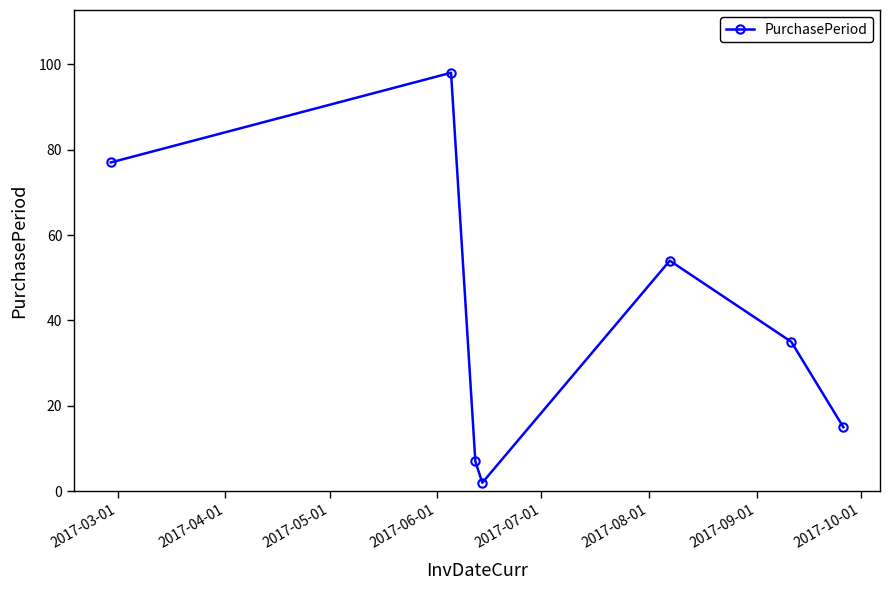

How many categories are shown in the chart?

7